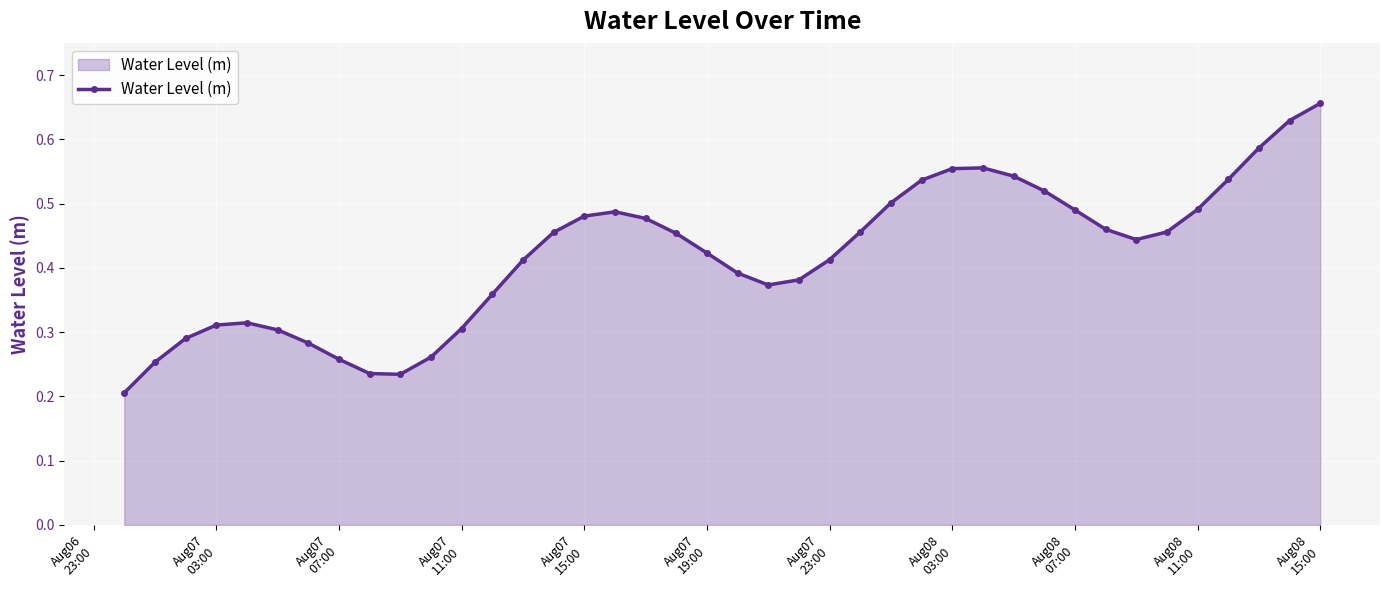

True or false: the data has more than 2 interior local peaks.

True